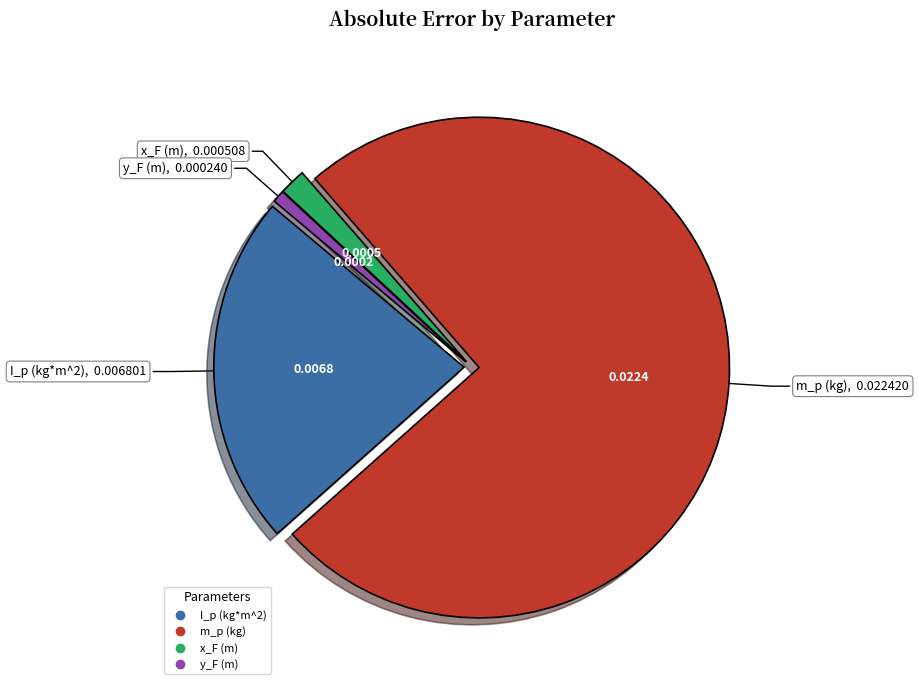

Which slice is the smallest?

y_F (m)